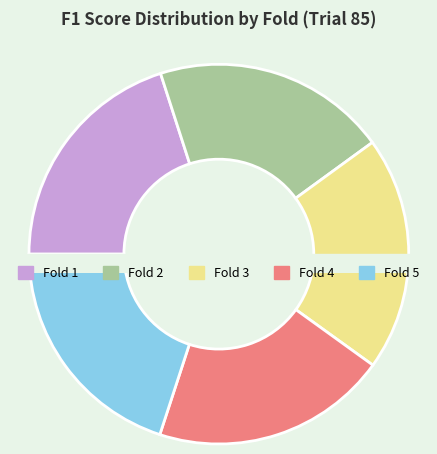

Rank the categories by value from highest to lowest.

4, 1, 5, 2, 3